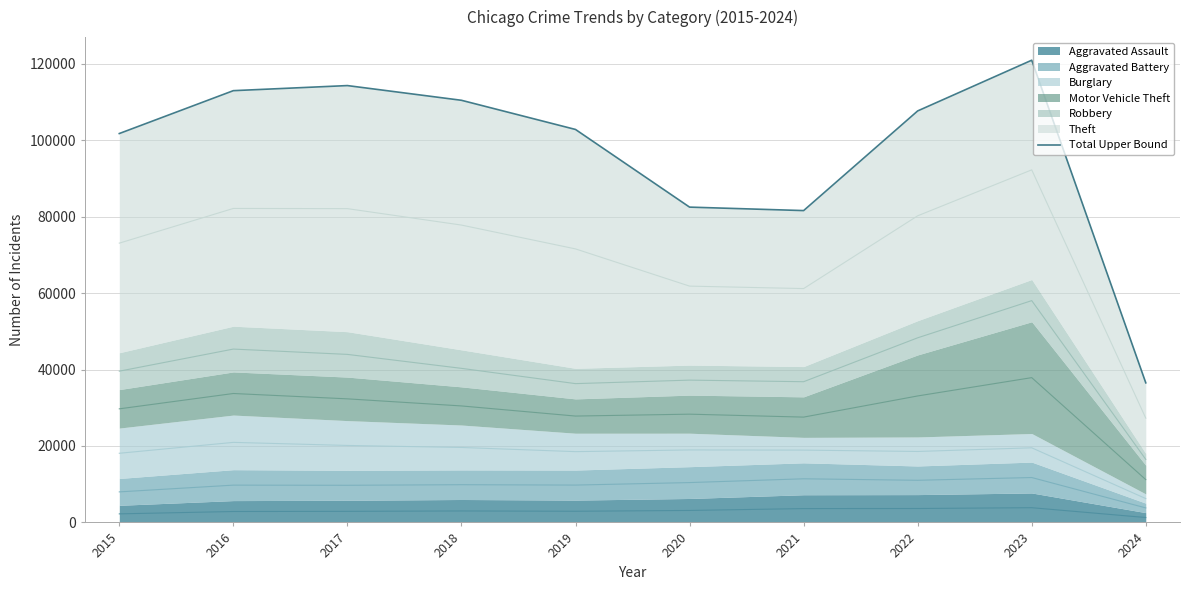

True or false: the data shows 110436 at 2018.

True